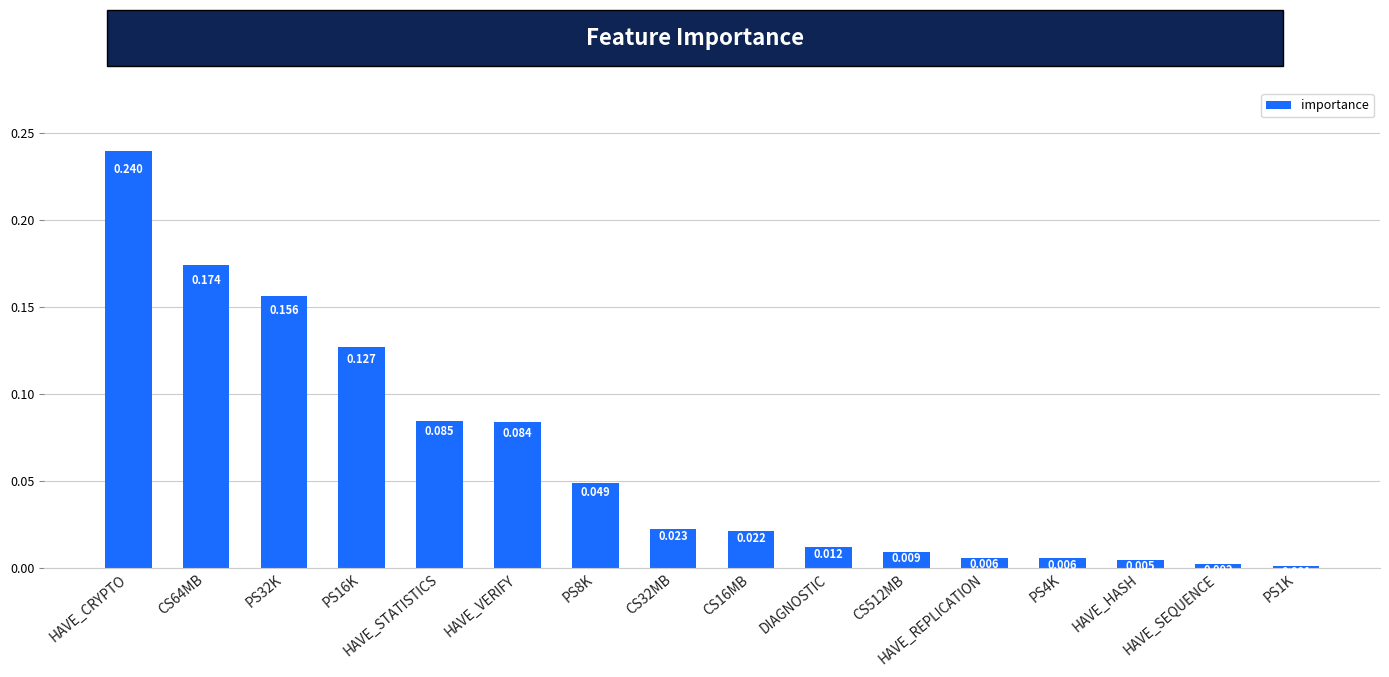

At which category does the chart reach its peak across all series?

HAVE_CRYPTO